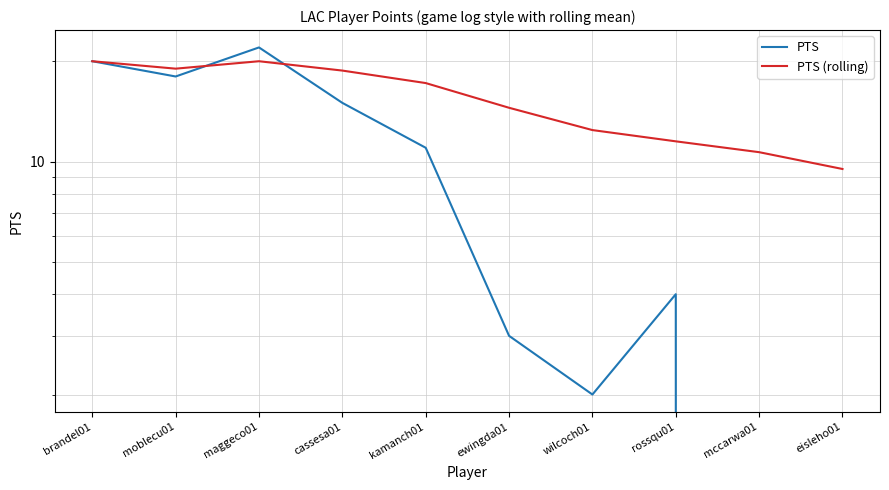

List the series in order of their overall mean, lowest first.

PTS, PTS (rolling)